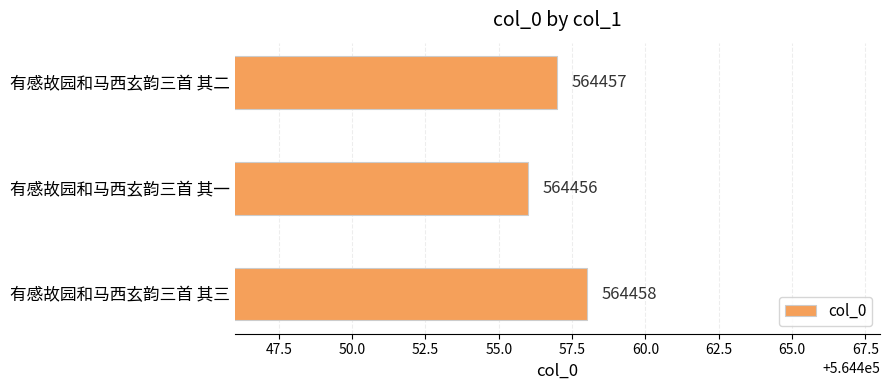

Approximately how many times larger is the value at 有感故园和马西玄韵三首 其三 compared to 有感故园和马西玄韵三首 其二?

1.0